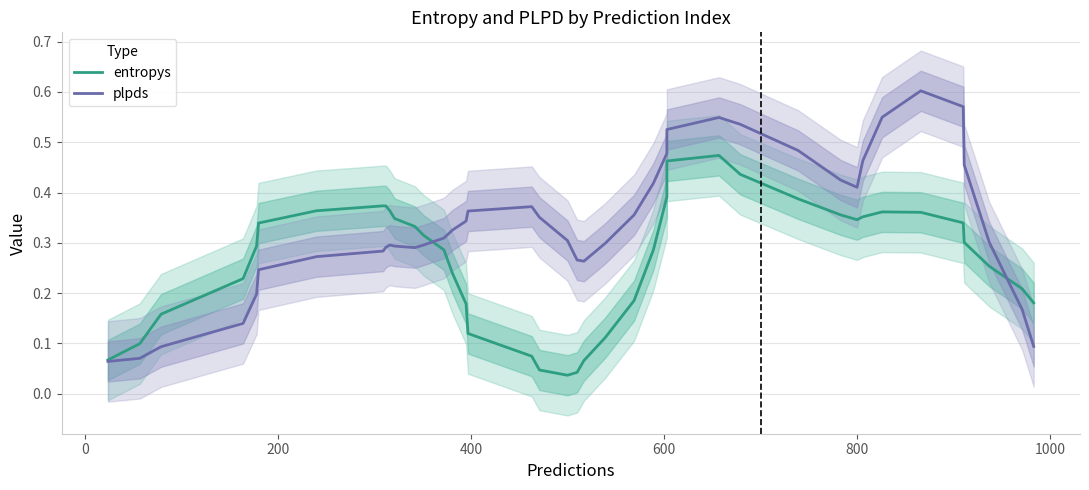

How many series are shown in this chart?

2